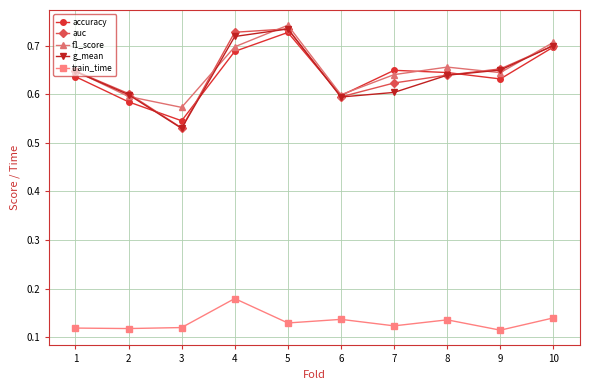

Count the train_time values in the range 0 to 1.

10